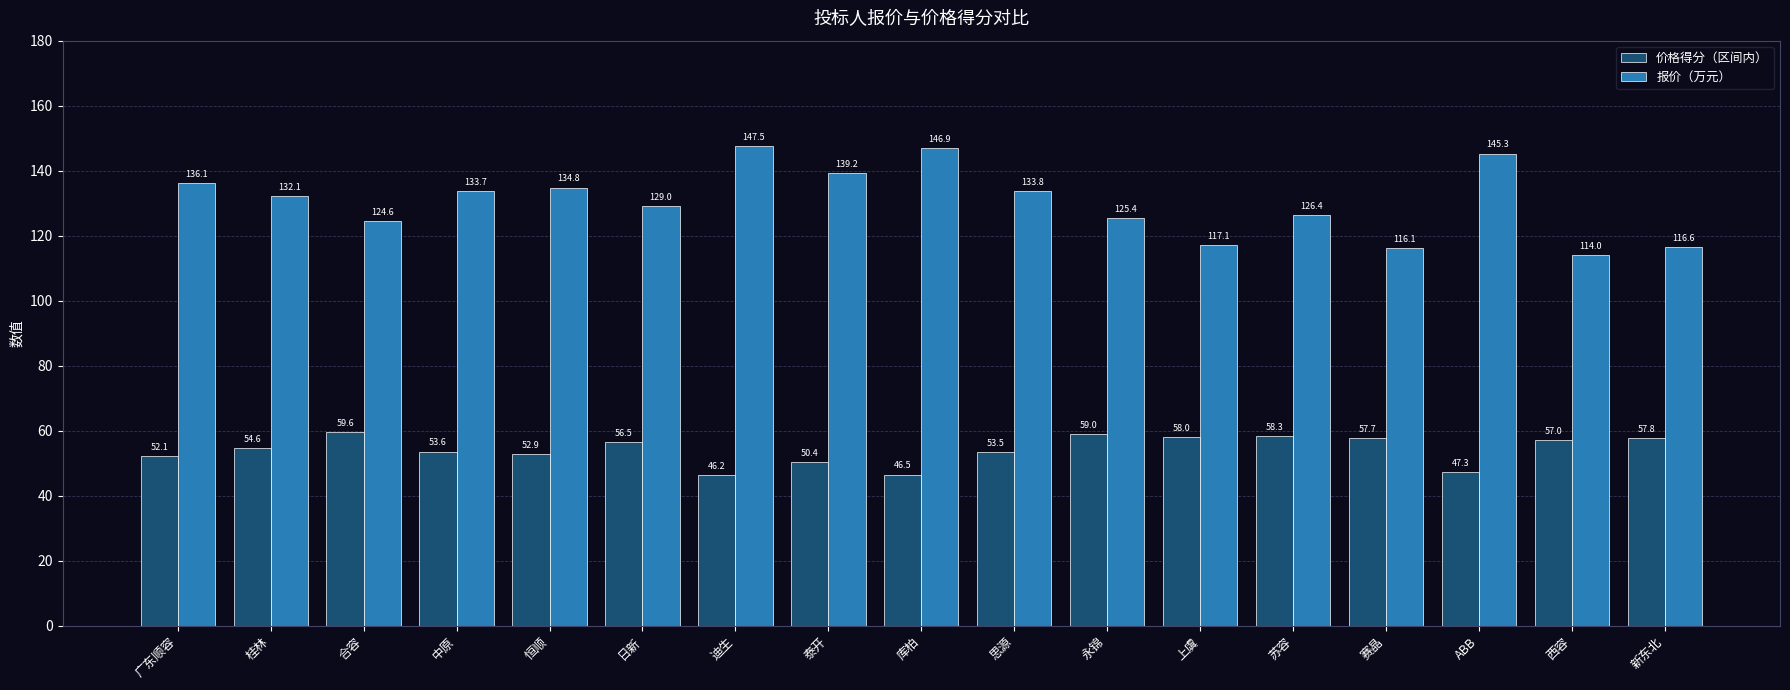

Is it true that 报价（万元） equals 126.4 at 苏容?

True